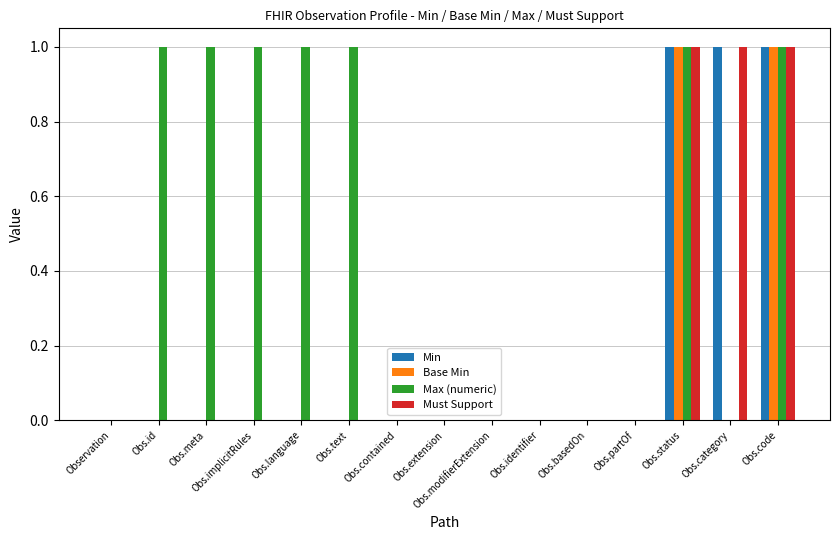

Is it true that Max (numeric) equals 1 at Observation?

False